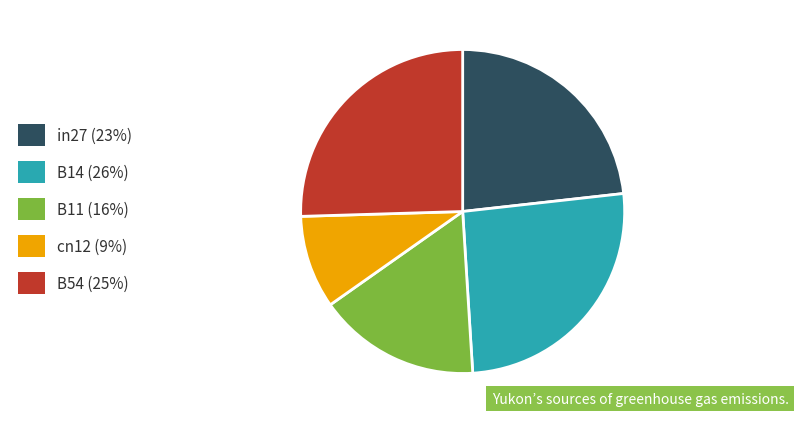

Is the sum of in27 (23%) and B54 (25%) greater than half?

No